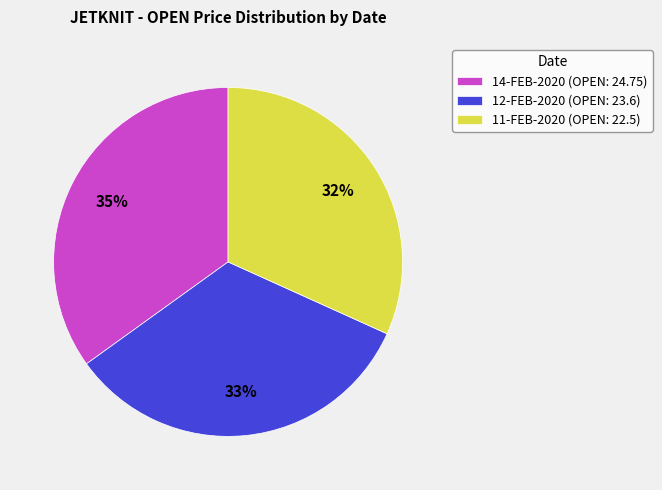

To the nearest percent, what is the difference between the 12-FEB-2020 and 14-FEB-2020 slice percentages?

2%